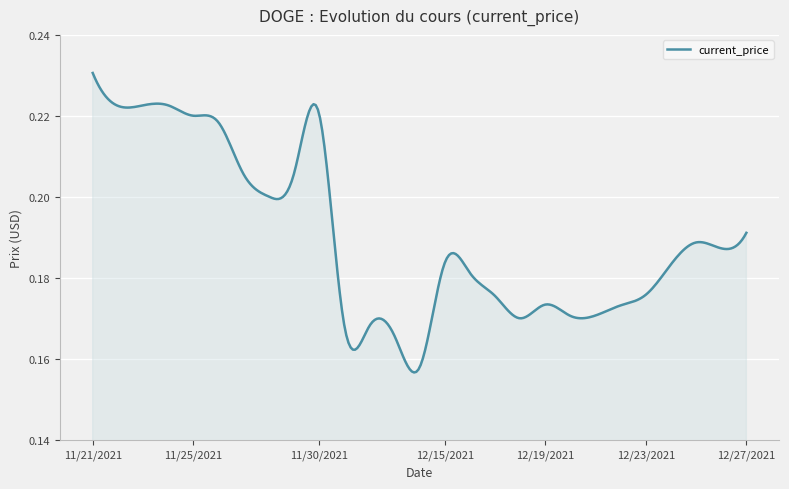

How many lines are shown in the chart?

1